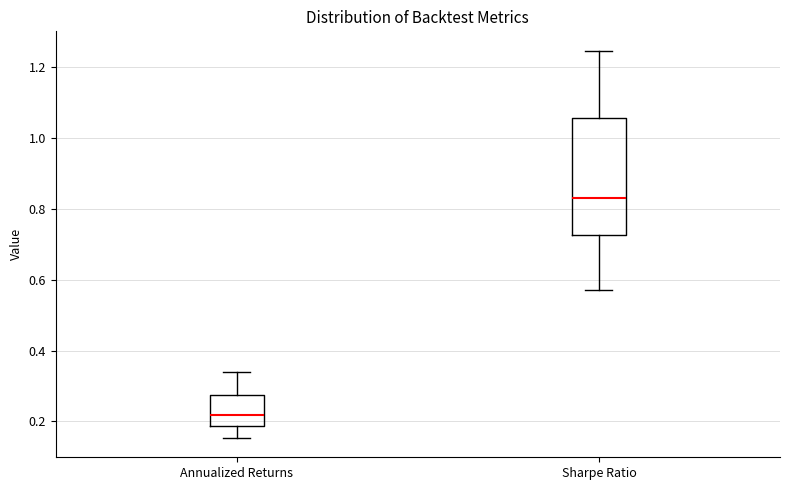

Reading left to right, read every box against the y-axis: the position of its median line, the range the box covers, and the ends of its whiskers. The values are not printed on the chart, so give them approximately, as read against the axis.

Annualized Returns: median 0.22, box 0.18 to 0.28, whiskers 0.16 to 0.34
Sharpe Ratio: median 0.84, box 0.72 to 1.06, whiskers 0.58 to 1.24